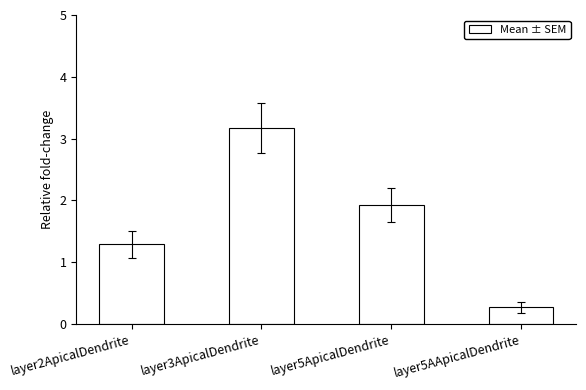

Reading left to right, list all the values displayed in this chart.

1.3	3.2	1.9	0.3